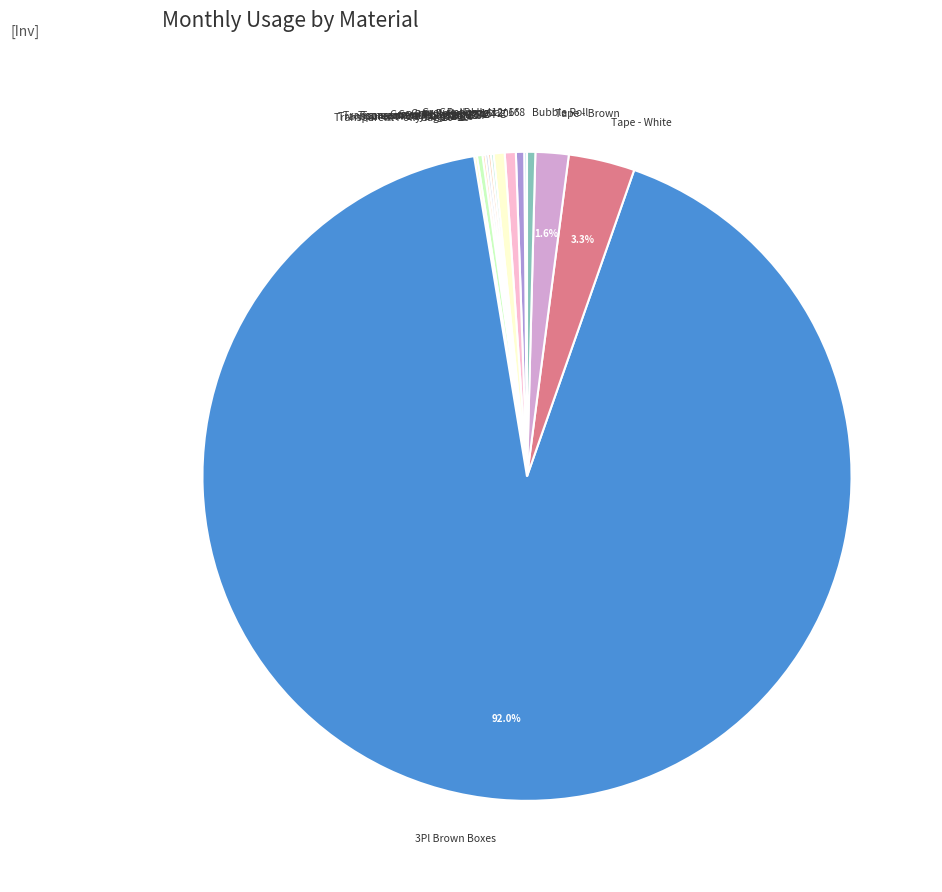

Approximately how many times larger is the value at Grey Pollybag 16*20 compared to Grey Pollybag 18*24?

1.0